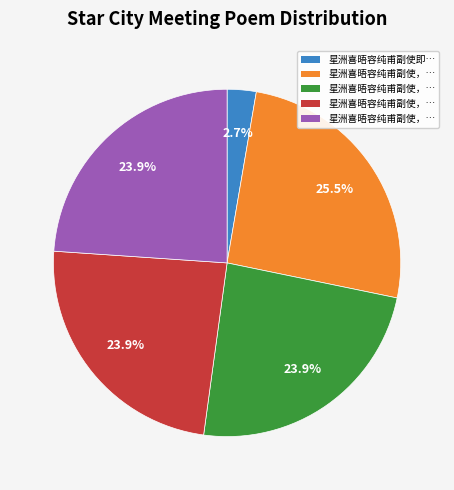

Is there a majority slice in this chart?

No